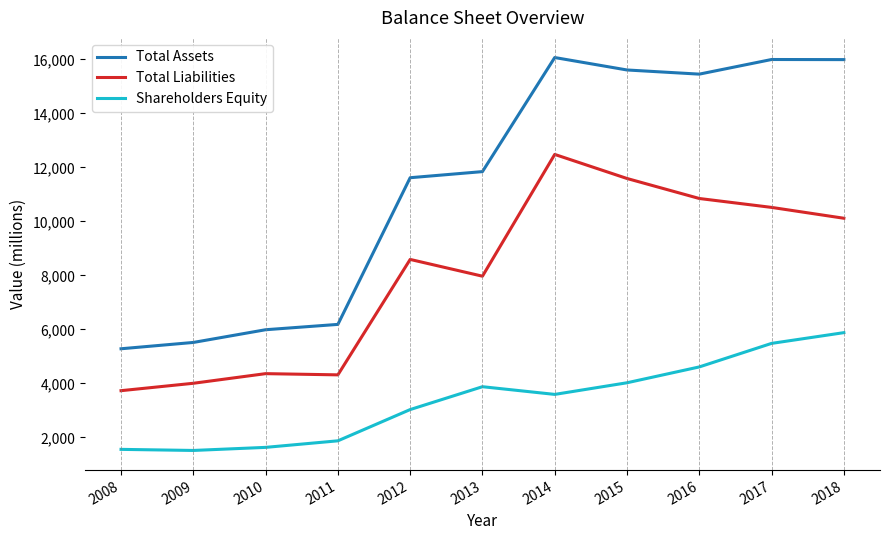

What are all the series names shown in the legend?

Total Assets, Total Liabilities, Shareholders Equity